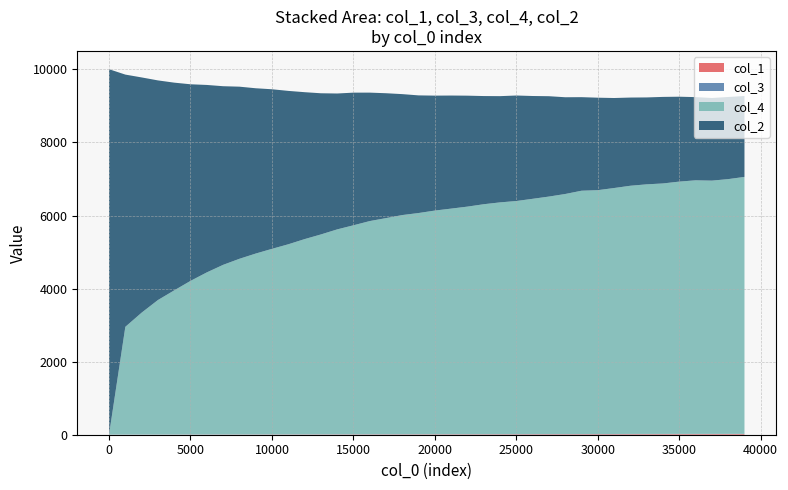

Reading left to right, list all the values displayed in this chart.

col_1: 1=0.0	1001=0.6	2001=1.1	3001=1.6	4001=2.1	5001=2.6	6001=3.1	7001=3.6	8001=4.2	9001=4.6	10001=5.1	11001=5.6	12001=6.1	13001=6.6	14001=7.1	15001=7.6	16001=8.0	17001=8.5	18001=9.0	19001=9.4	20001=9.9	21001=10.3	22001=10.8	23001=11.3	24001=11.7	25001=12.1	26001=12.6	27001=13.0	28001=13.4	29001=13.9	30001=14.3	31001=14.7	32001=15.1	33001=15.6	34001=16.0	35001=16.4	36001=16.8	37001=17.2	38001=17.6	39001=18.0
col_2: 1=10000.0	1001=6904.0	2001=6439.0	3001=6012.0	4001=5686.0	5001=5382.0	6001=5131.0	7001=4890.0	8001=4712.0	9001=4525.0	10001=4368.0	11001=4199.0	12001=4022.0	13001=3865.0	14001=3720.0	15001=3631.0	16001=3516.0	17001=3418.0	18001=3310.0	19001=3220.0	20001=3146.0	21001=3095.0	22001=3037.0	23001=2961.0	24001=2908.0	25001=2888.0	26001=2814.0	27001=2747.0	28001=2648.0	29001=2561.0	30001=2531.0	31001=2464.0	32001=2414.0	33001=2379.0	34001=2369.0	35001=2324.0	36001=2277.0	37001=2262.0	38001=2248.0	39001=2214.0
col_3: 1=5.0	1001=5.0	2001=5.0	3001=5.0	4001=5.0	5001=5.0	6001=5.0	7001=5.0	8001=5.0	9001=5.0	10001=5.0	11001=5.0	12001=5.0	13001=5.0	14001=5.0	15001=5.0	16001=5.0	17001=5.0	18001=5.0	19001=4.0	20001=4.0	21001=5.0	22001=5.0	23001=5.0	24001=5.0	25001=5.0	26001=5.0	27001=5.0	28001=5.0	29001=5.0	30001=5.0	31001=5.0	32001=6.0	33001=6.0	34001=6.0	35001=6.0	36001=6.0	37001=6.0	38001=6.0	39001=6.0
col_4: 1=0.0	1001=2948.0	2001=3335.0	3001=3680.0	4001=3944.0	5001=4203.0	6001=4435.0	7001=4641.0	8001=4806.0	9001=4949.0	10001=5078.0	11001=5202.0	12001=5343.0	13001=5470.0	14001=5608.0	15001=5720.0	16001=5835.0	17001=5916.0	18001=5999.0	19001=6055.0	20001=6122.0	21001=6174.0	22001=6228.0	23001=6293.0	24001=6343.0	25001=6380.0	26001=6440.0	27001=6501.0	28001=6571.0	29001=6660.0	30001=6675.0	31001=6733.0	32001=6794.0	33001=6832.0	34001=6856.0	35001=6906.0	36001=6941.0	37001=6932.0	38001=6973.0	39001=7033.0